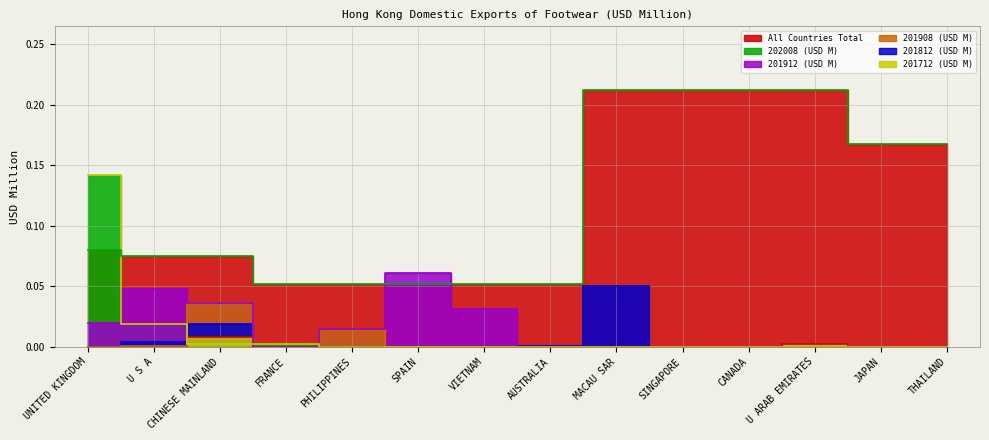

Is the value of 201908 (USD M) at PHILIPPINES greater than the value of 201812 (USD M) at THAILAND?

Yes